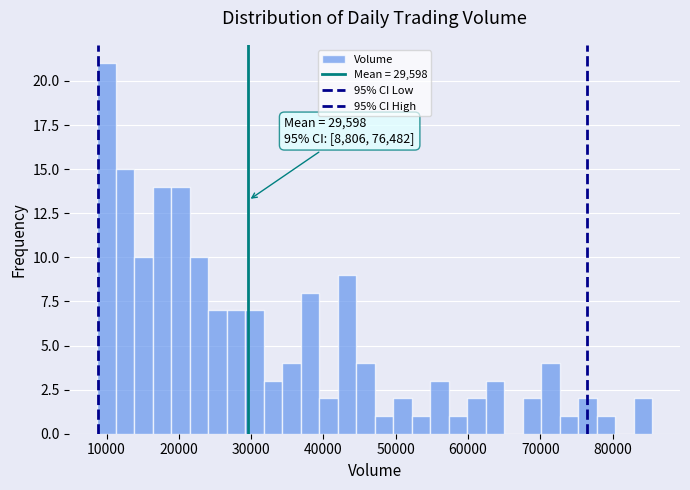

Read against the x-axis, roughly where is the centre of the tallest bar?

10000